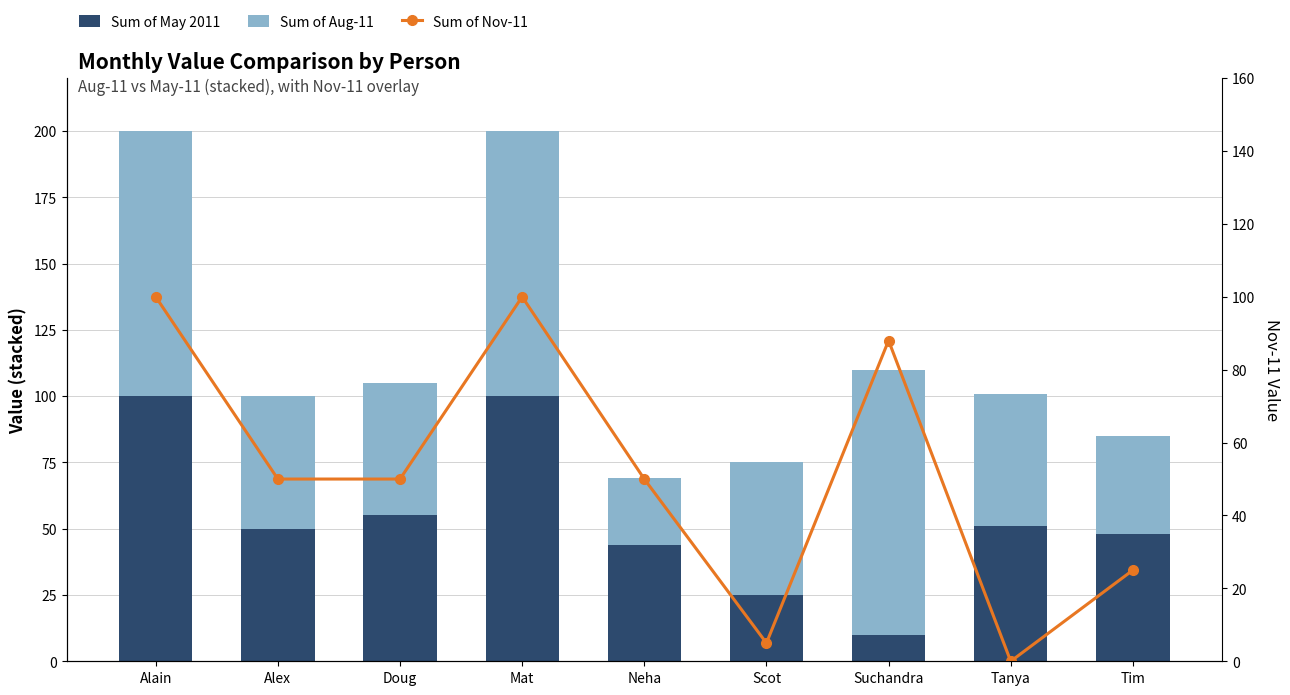

Reading left to right, extract all data points from this chart.

Sum of May 2011: 100	50	55	100	44	25	10	51	48
Sum of Aug-11: 100	50	50	100	25	50	100	50	37
Sum of Nov-11: 100	50	50	100	50	5	88	0	25